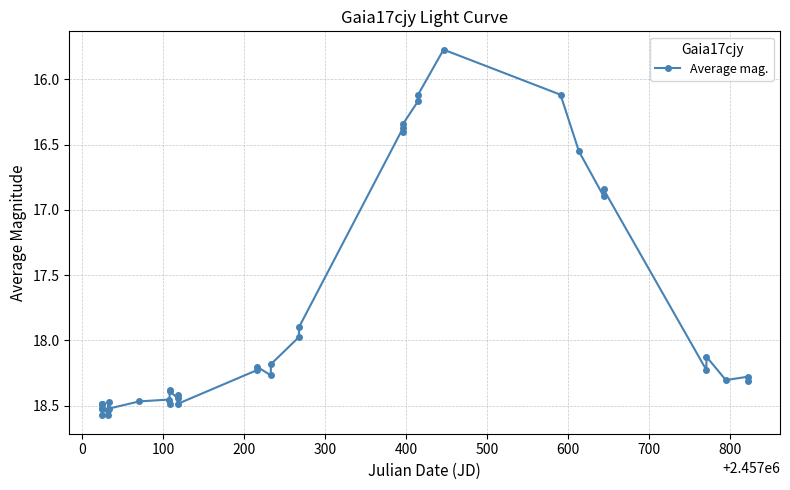

What is the smallest value displayed?

15.8